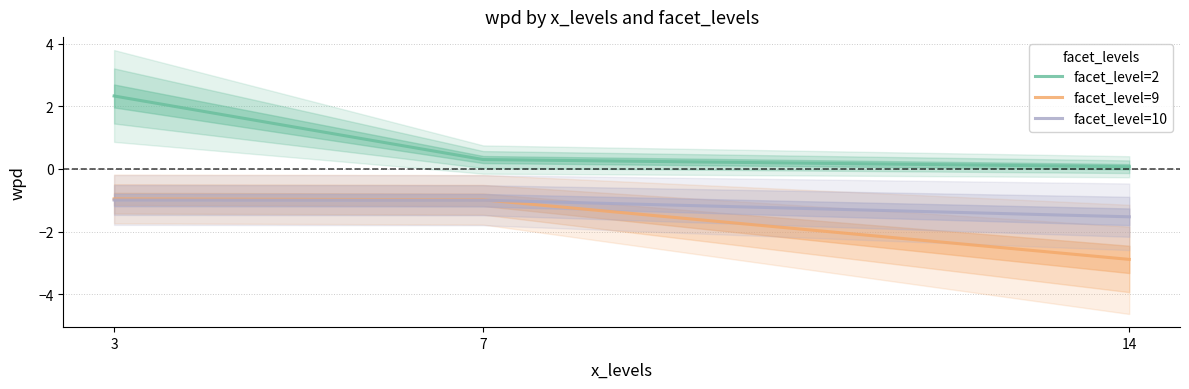

What is the sum of all facet_level=10 values?

-3.5